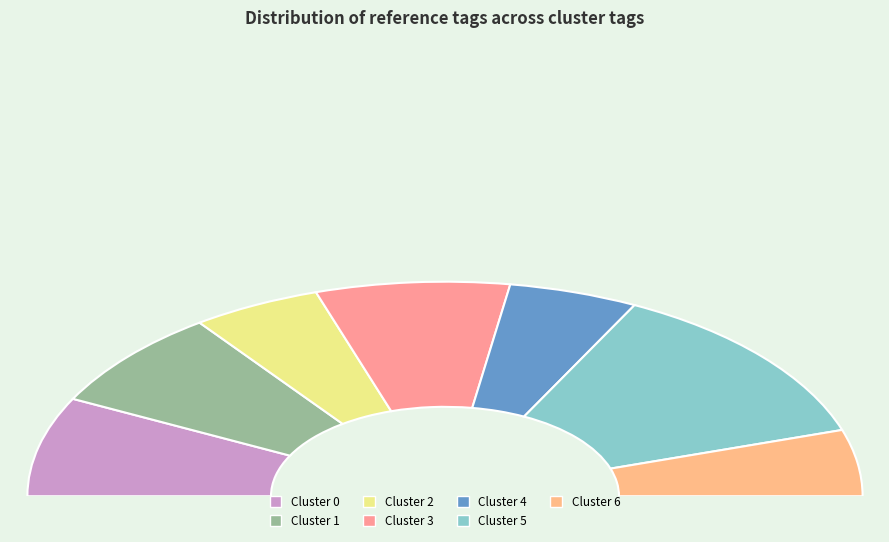

Does Cluster 2 represent more than half of the total?

No